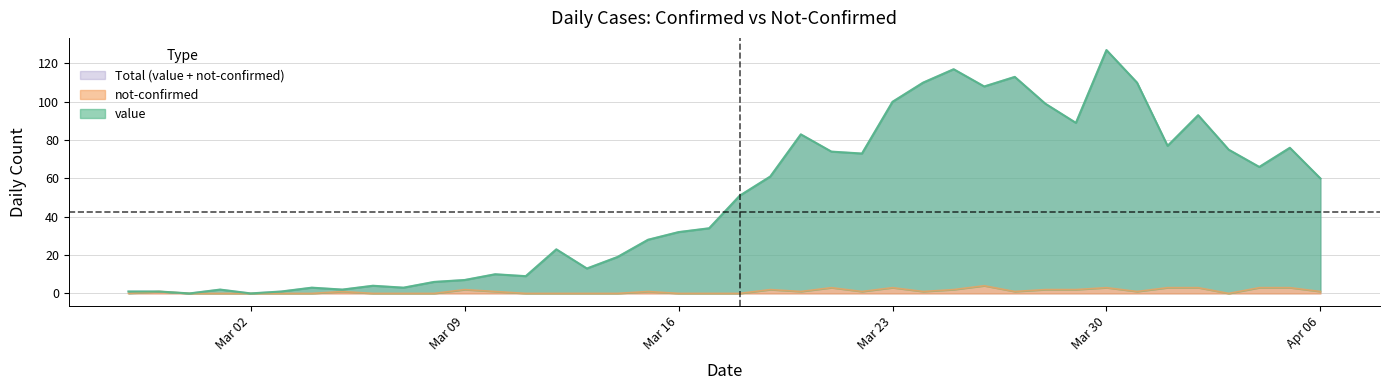

True or false: value and not-confirmed cross at least once.

False